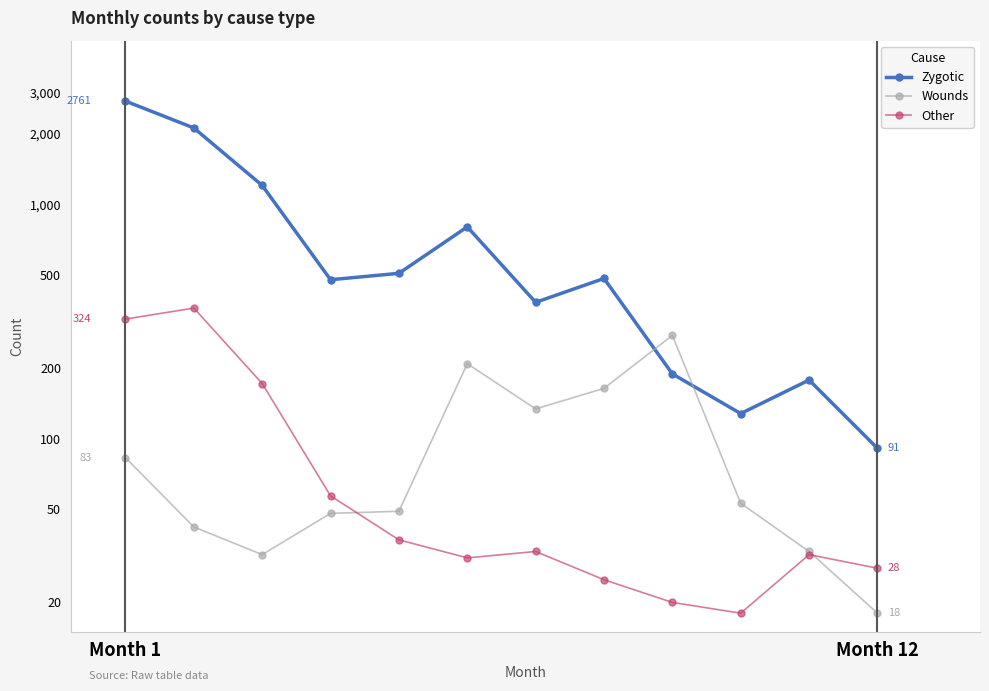

How many data points in Wounds are less than 53?

6